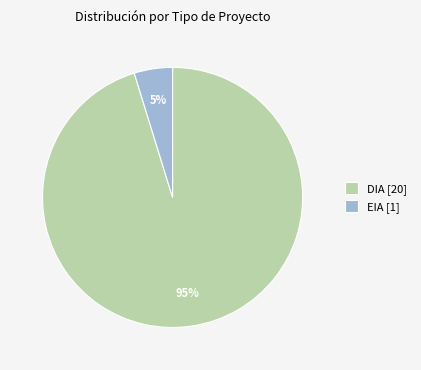

Rank the categories by value from lowest to highest.

EIA, DIA